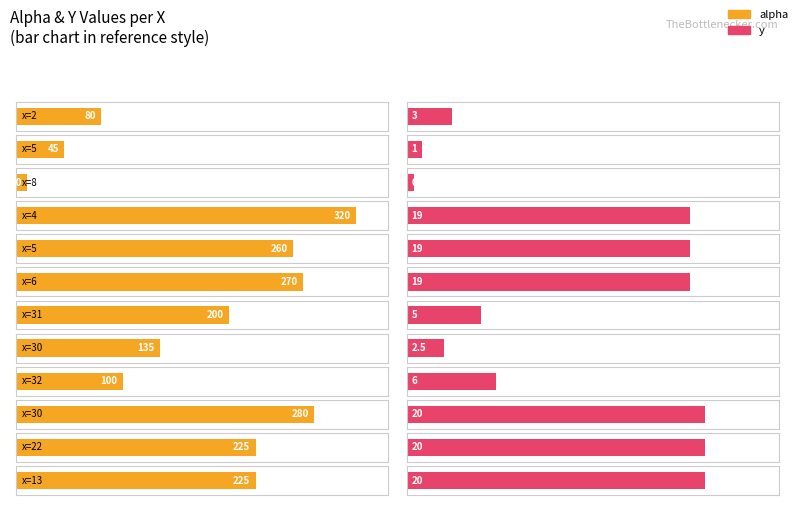

Which series has the widest spread of values?

alpha